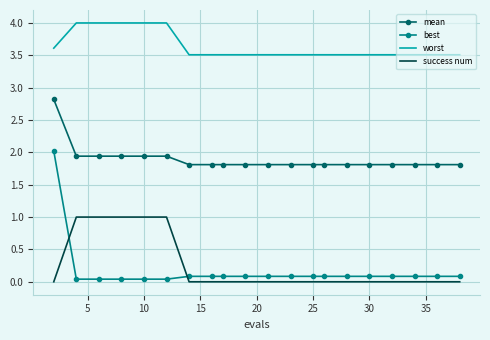

What is the highest value of the best series?

2.0